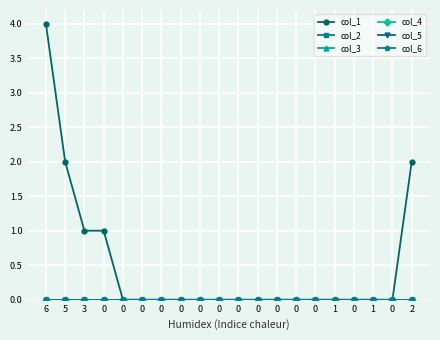

True or false: col_1 and col_3 cross at least once.

False